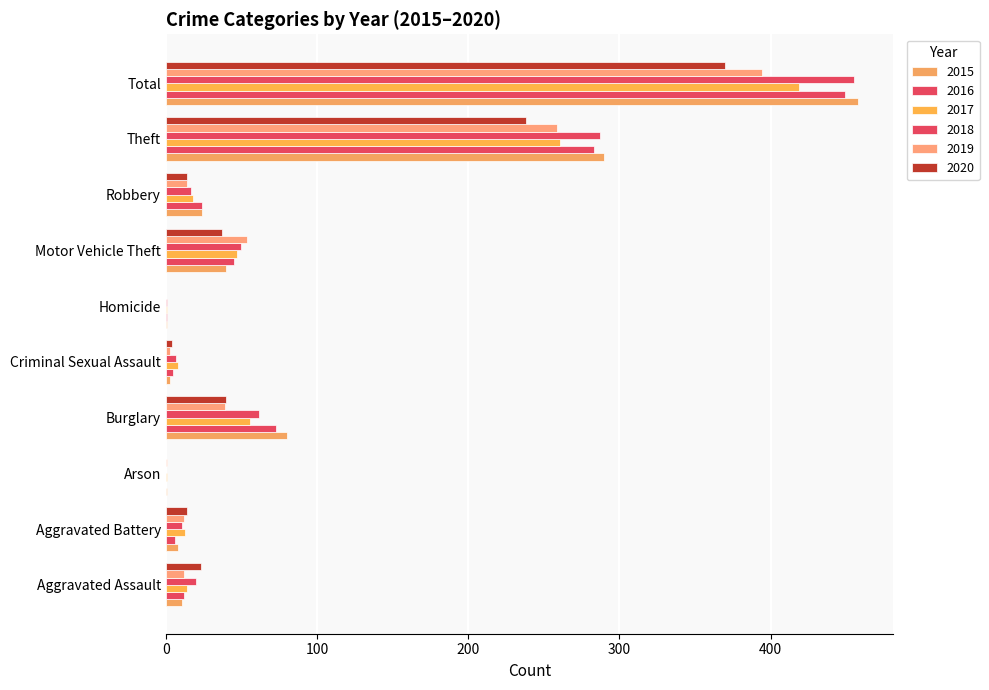

Where does the 2020 series first go above 23?

Burglary